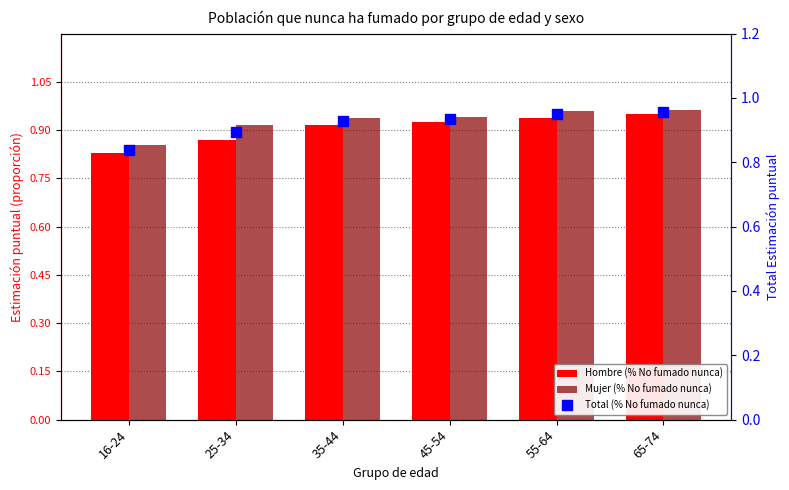

Which label corresponds to the smallest value in the chart?

16-24